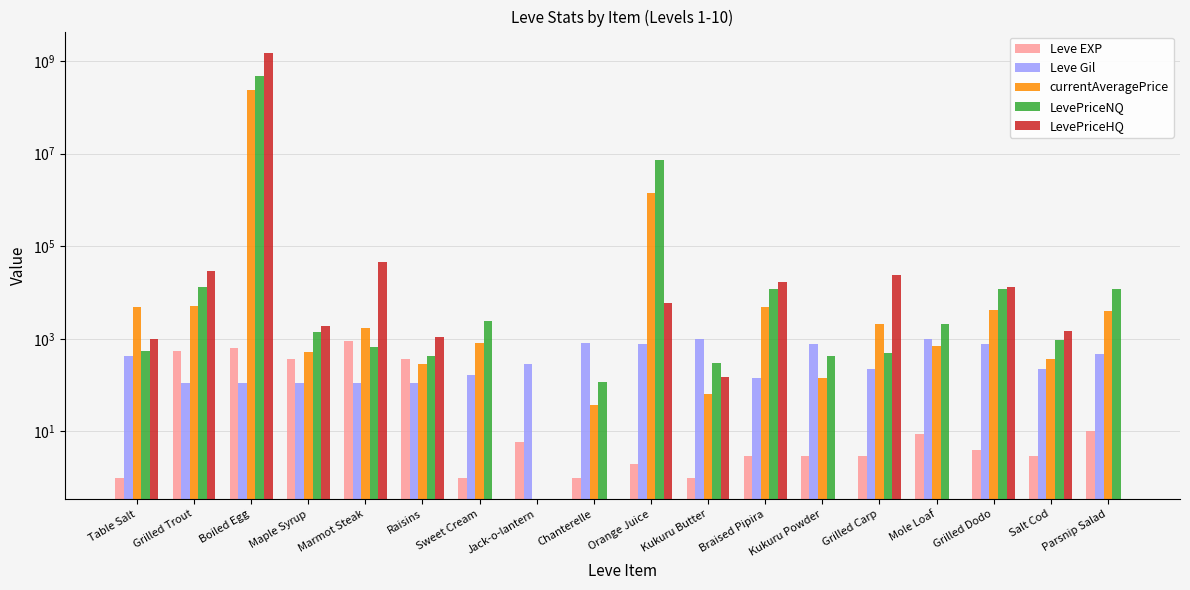

Rank the series by their maximum value, from highest to lowest.

LevePriceHQ, LevePriceNQ, currentAveragePrice, Leve Gil, Leve EXP